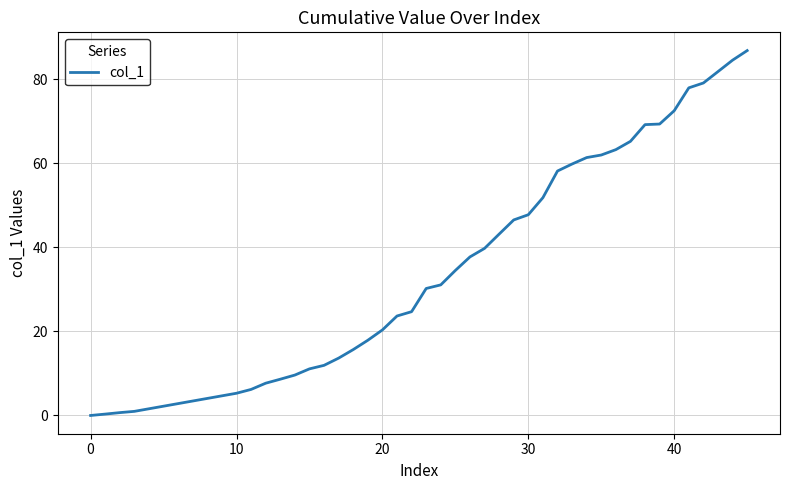

What is the difference between the maximum and minimum values?

86.8